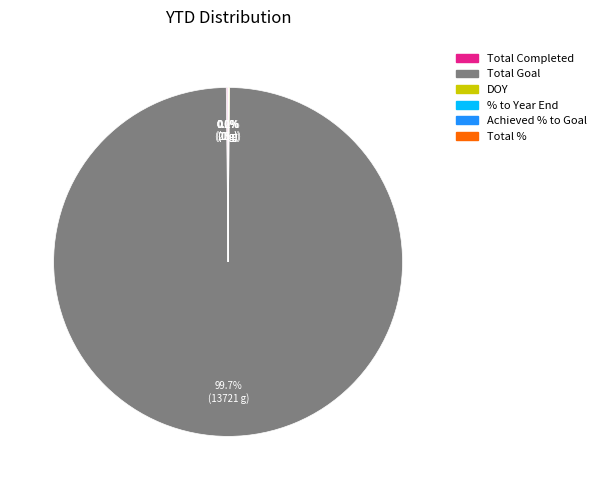

Which category accounts for the majority?

Total Goal